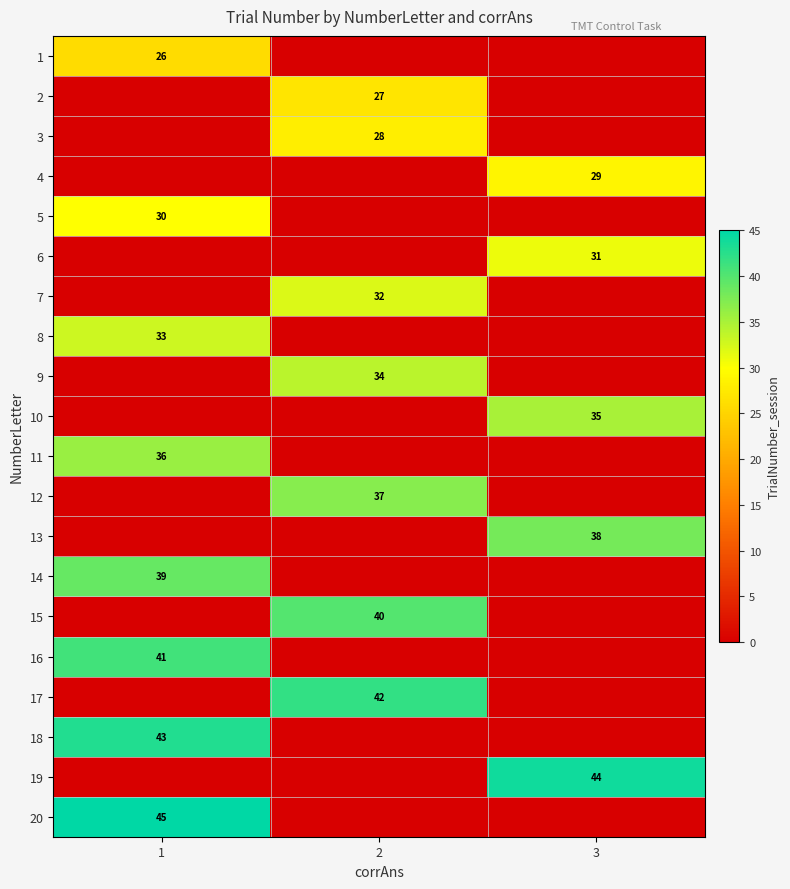

The value of 19 at 3 is 25. True or false?

False